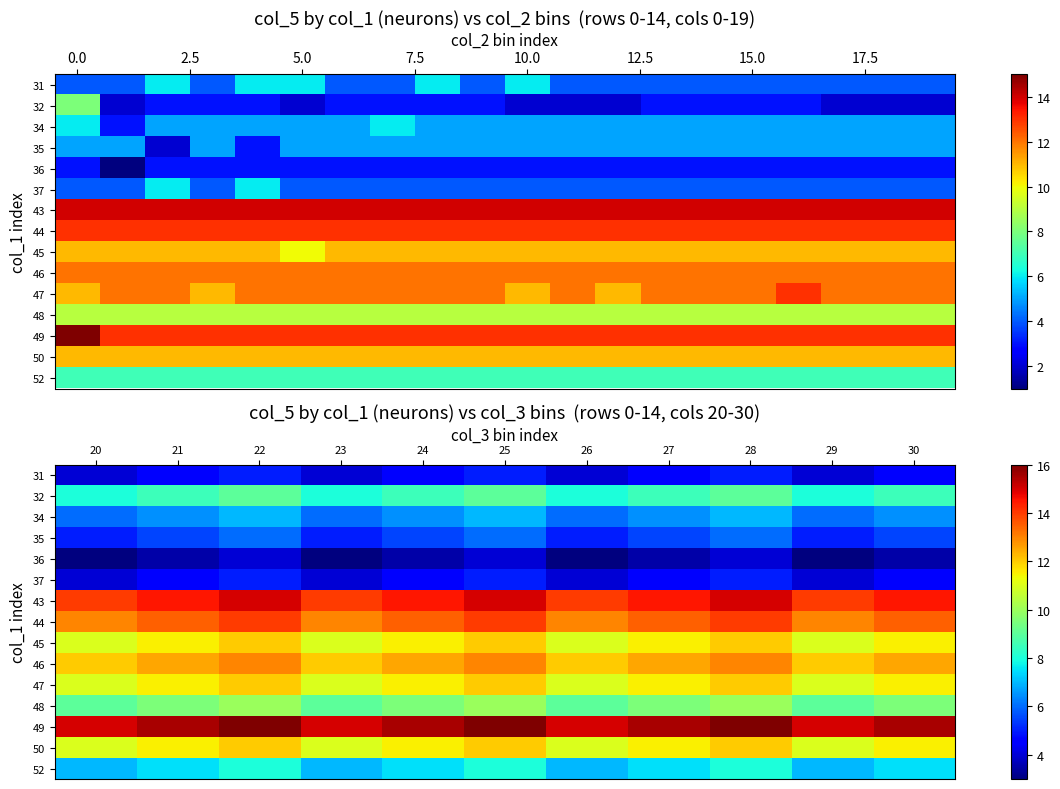

What is the lowest value of the 52 series?

7.0